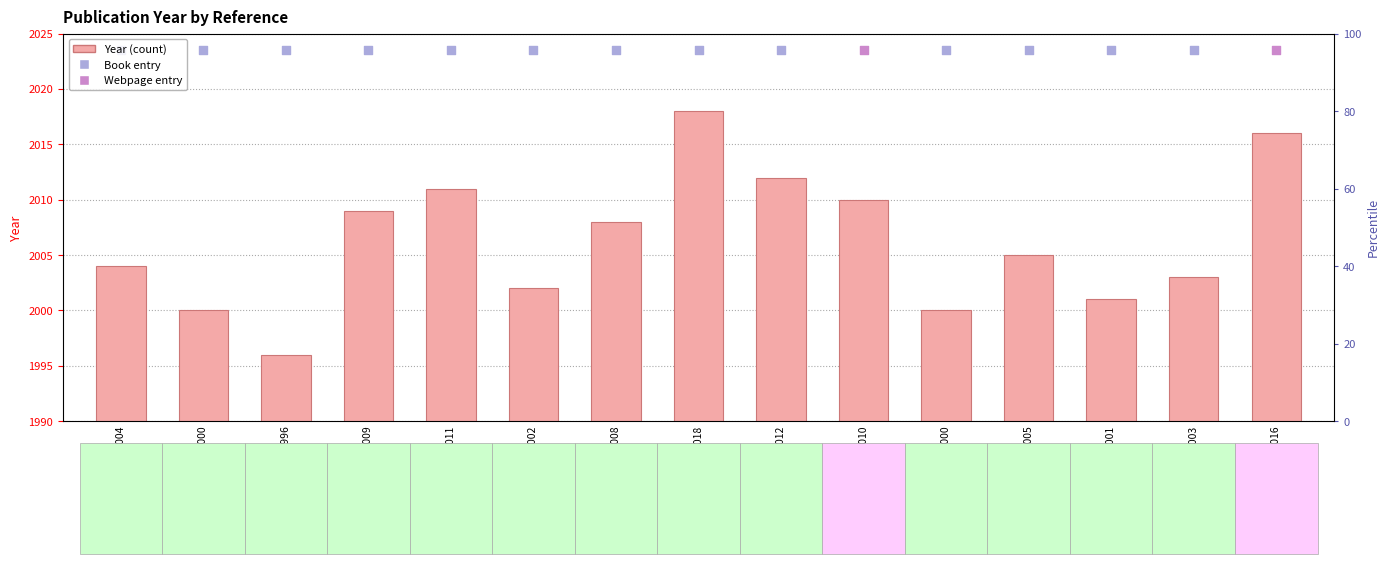

Which has a higher value, Wulf 2004 or O Brien 2010?

O Brien 2010